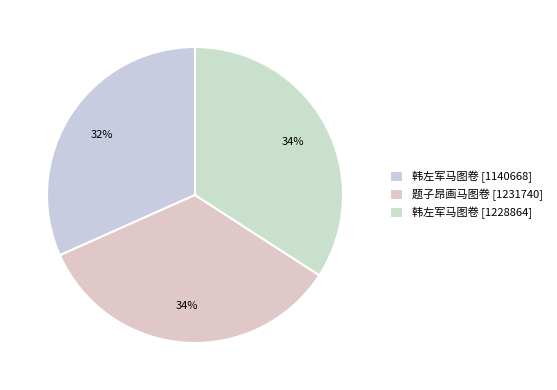

How many segments does this pie chart have?

3